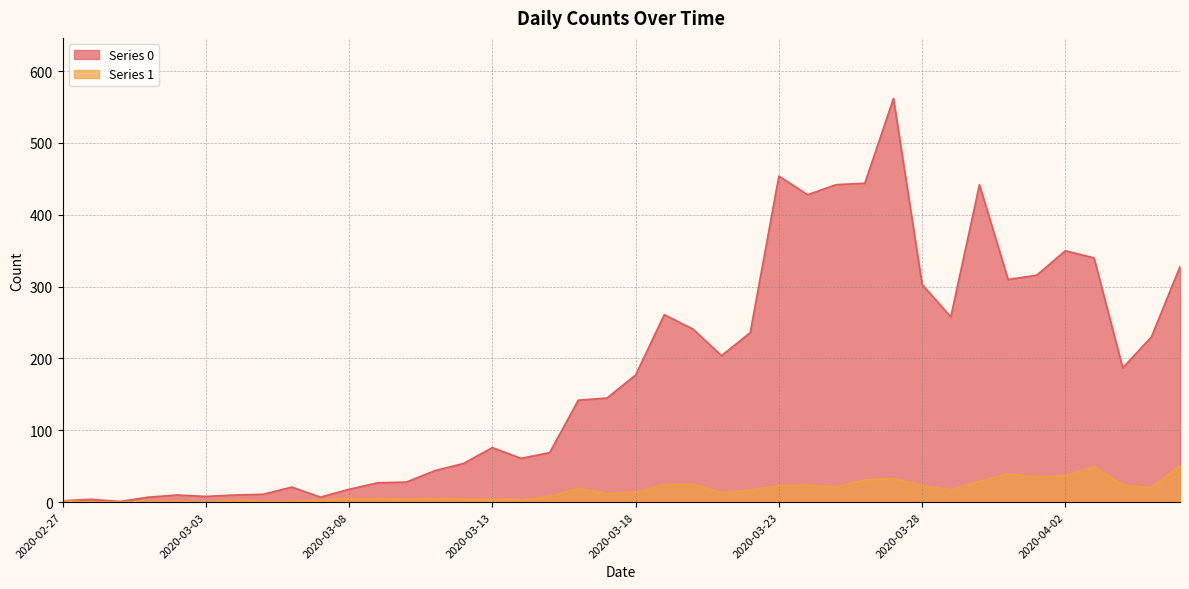

True or false: Series 0 and Series 1 cross at least once.

False